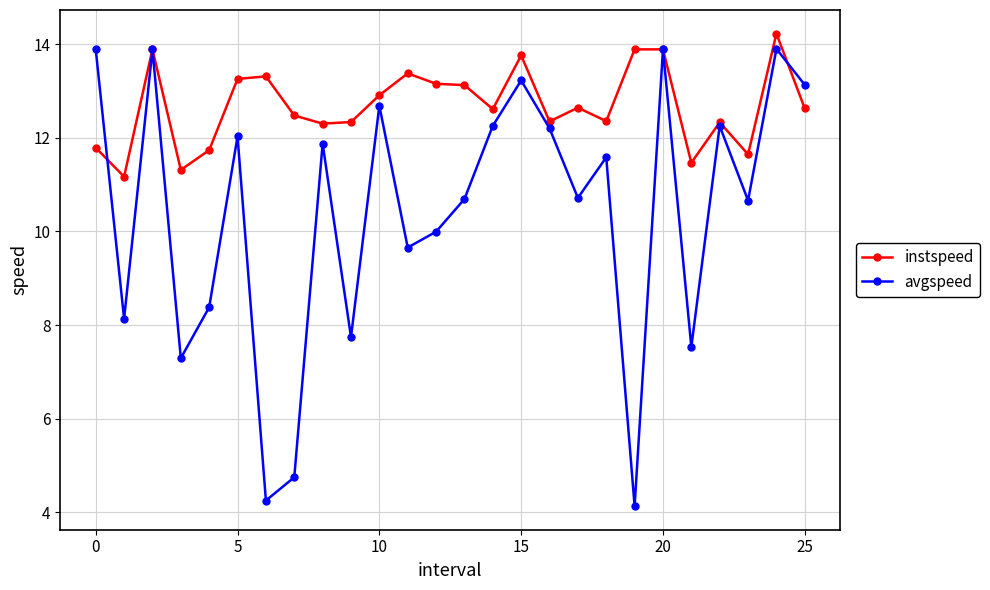

What is the maximum value shown in the chart?

14.2